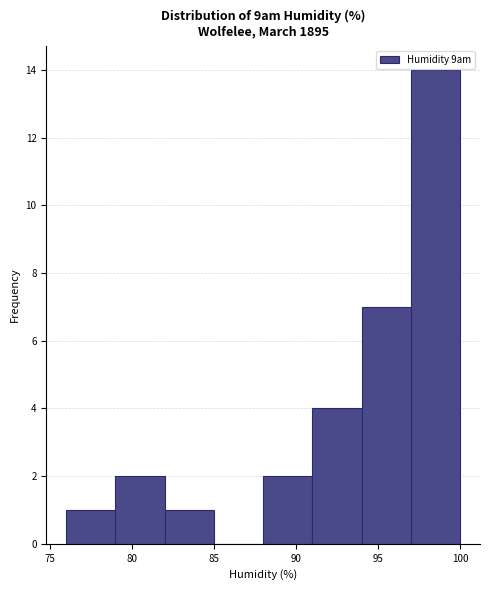

What is the height of the bar covering 97 to 100 on the x-axis? The values are not printed on the chart, so give them approximately, as read against the axis.

14